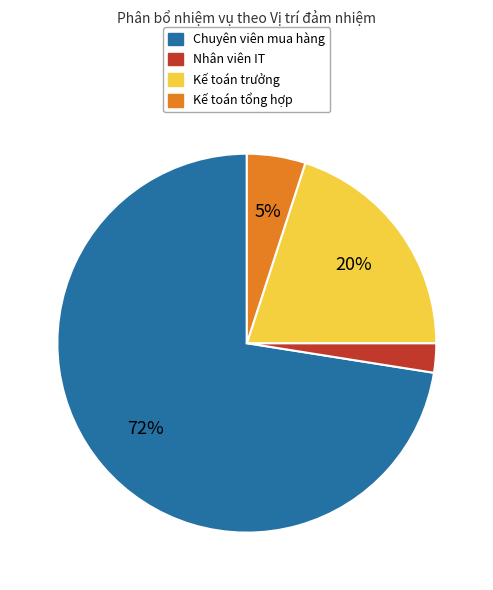

Rank the categories by value from highest to lowest.

Chuyên viên mua hàng, Kế toán trưởng, Kế toán tổng hợp, Nhân viên IT